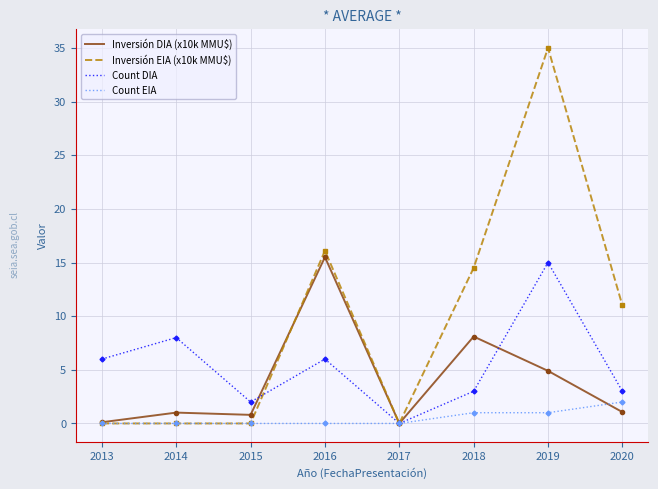

The value of Inversión DIA (x10k MMU$) at 2016 is 15.5. True or false?

True